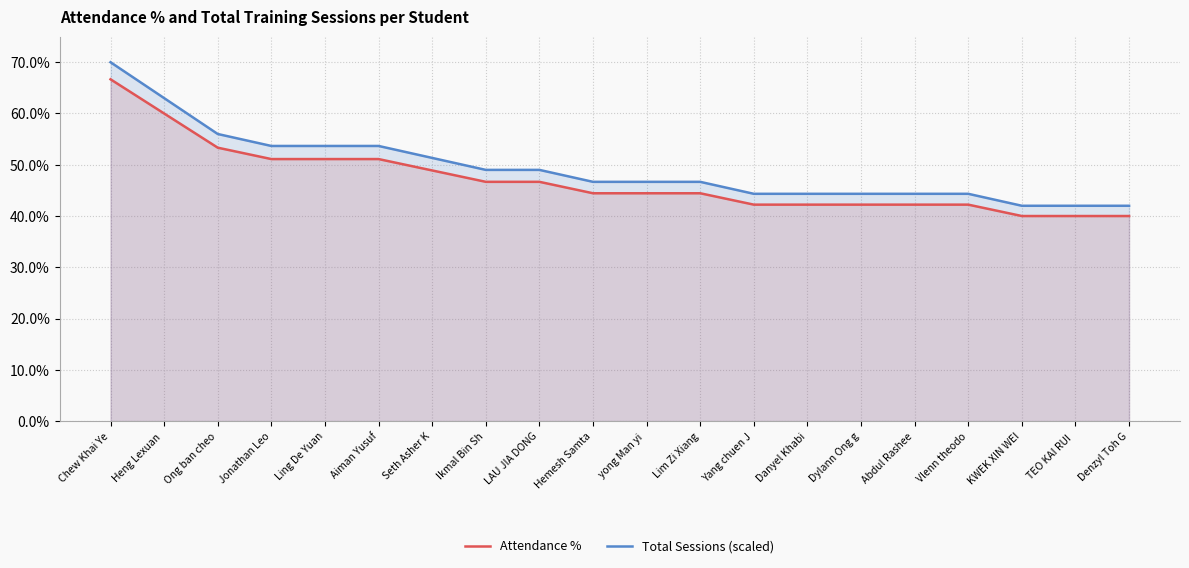

What is the minimum value shown in the chart?

40.0